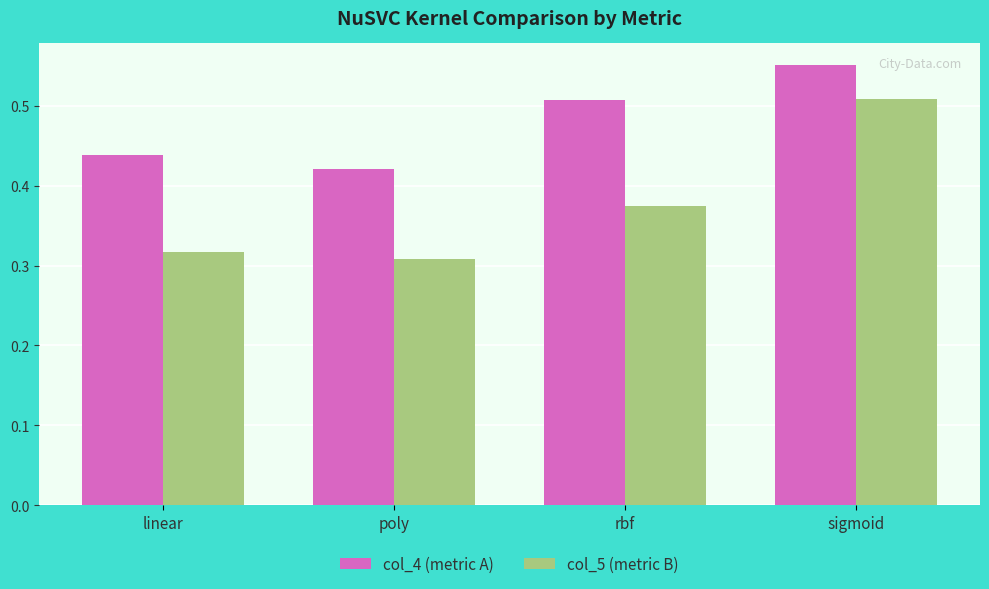

What is the total value across all series at poly?

0.7